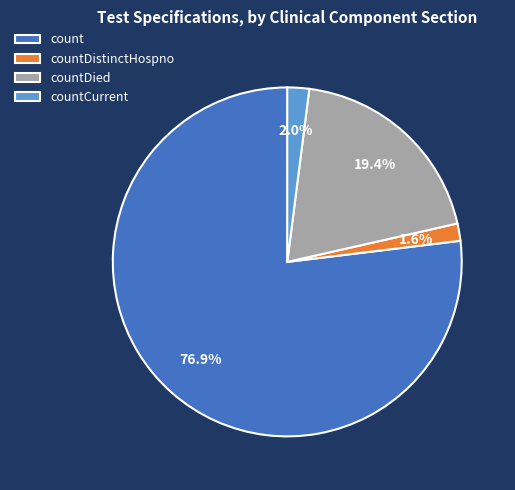

To the nearest percent, what is the average slice percentage?

25%